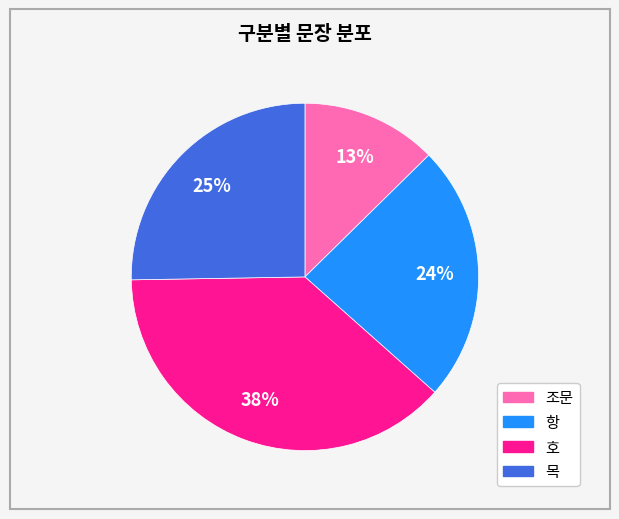

Which category has the biggest portion of the pie?

호